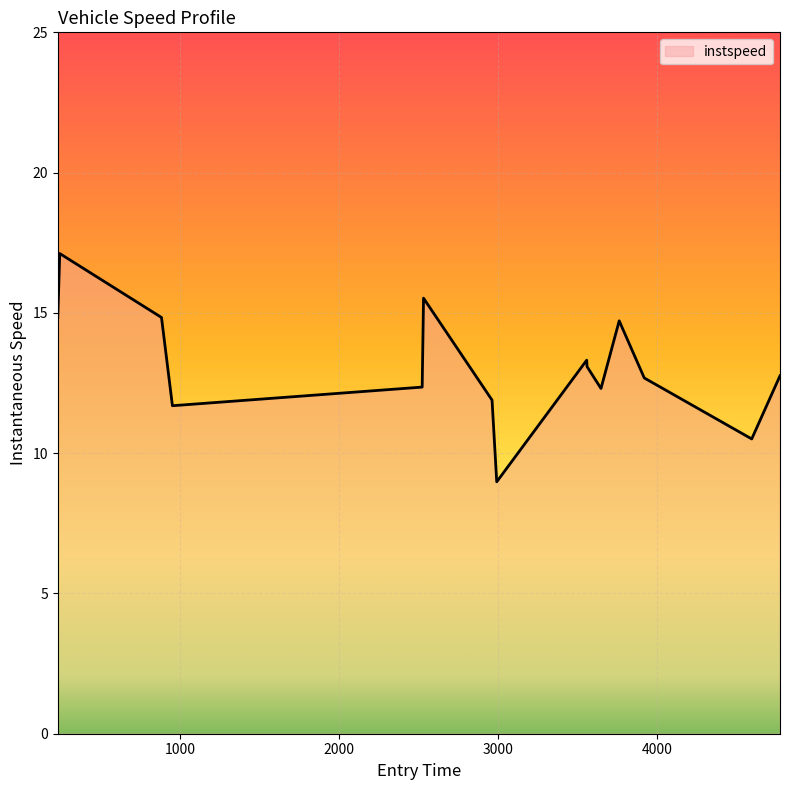

How many lines are shown in the chart?

1